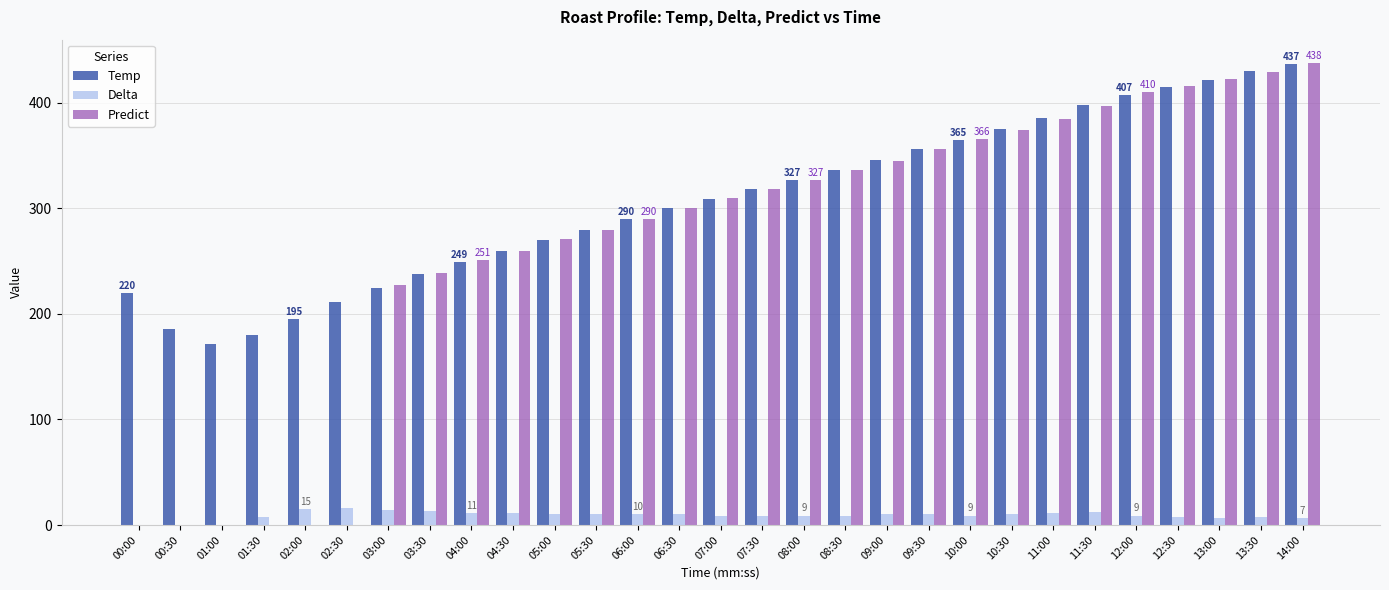

How many series are shown in this chart?

3